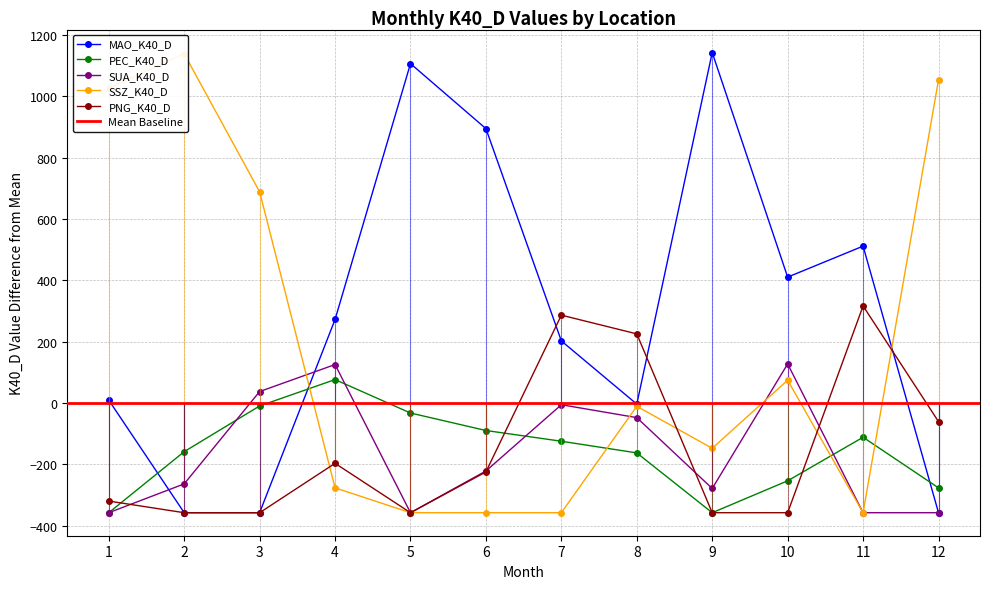

How many data points does each series have?

12